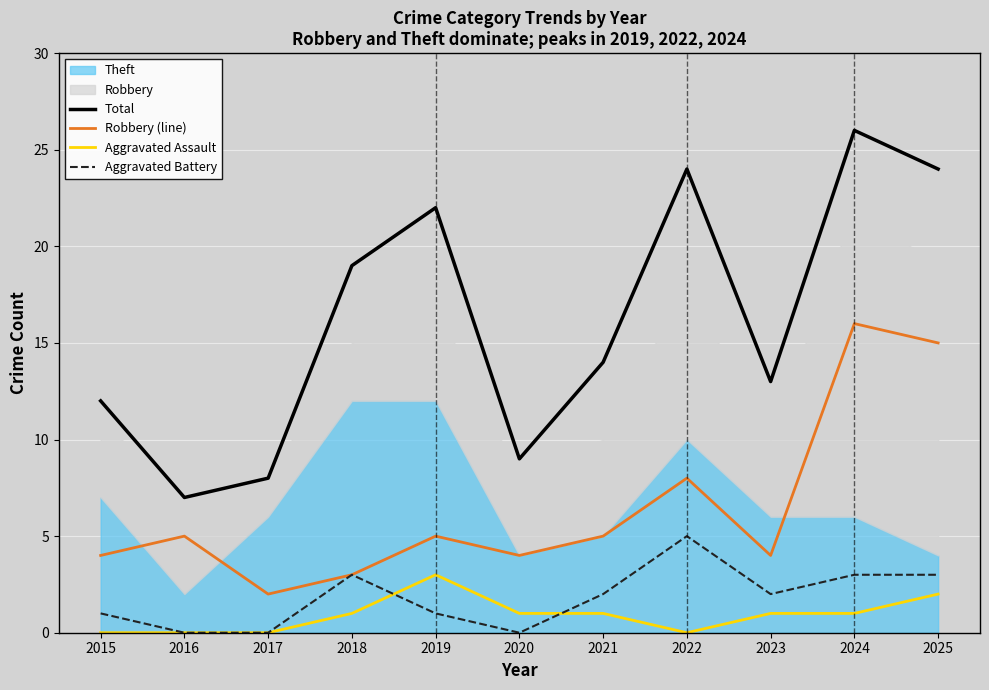

Reading right to left, what are all the values shown in this chart?

Total: 24	26	13	24	14	9	22	19	8	7	12
Robbery (line): 15	16	4	8	5	4	5	3	2	5	4
Aggravated Assault: 2	1	1	0	1	1	3	1	0	0	0
Aggravated Battery: 3	3	2	5	2	0	1	3	0	0	1